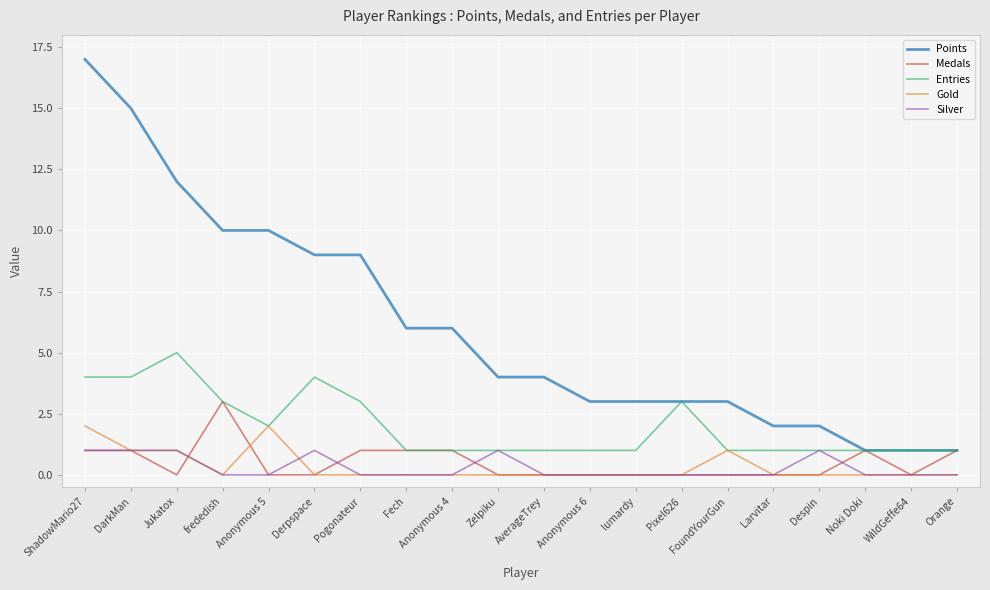

What position from the right is Larvitar?

5